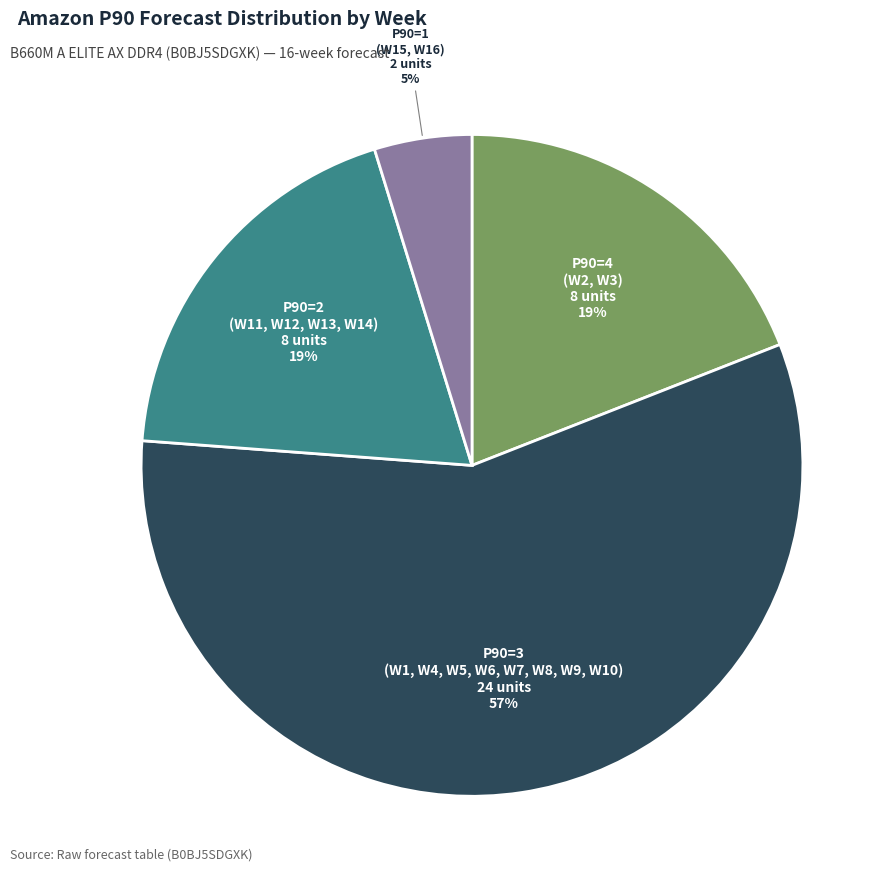

True or false: P90=1 (W15, W16) accounts for 17% of the total.

False